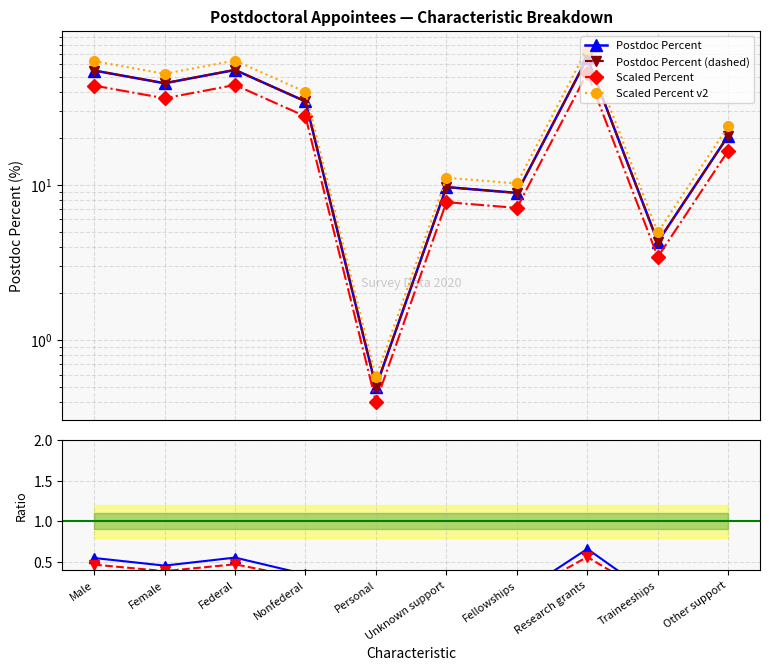

At which label does Scaled Percent v2 reach its peak?

Research grants